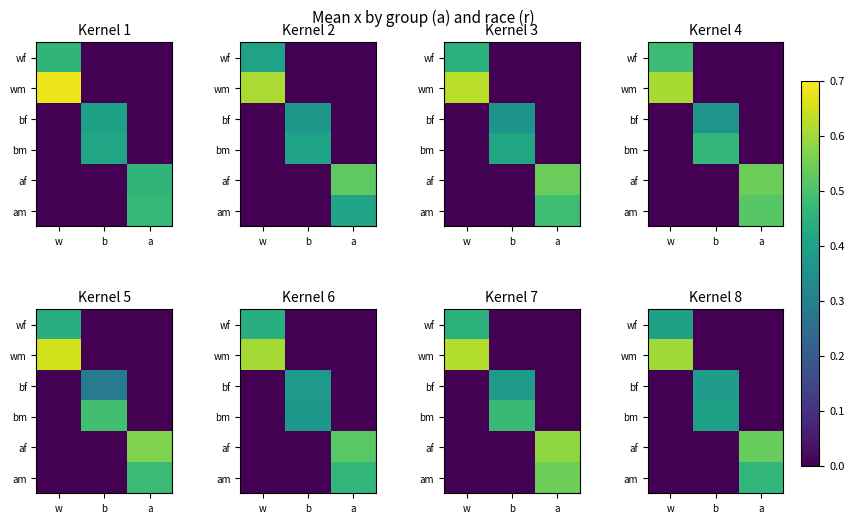

What is the sum of the wm values at b and w?

0.6